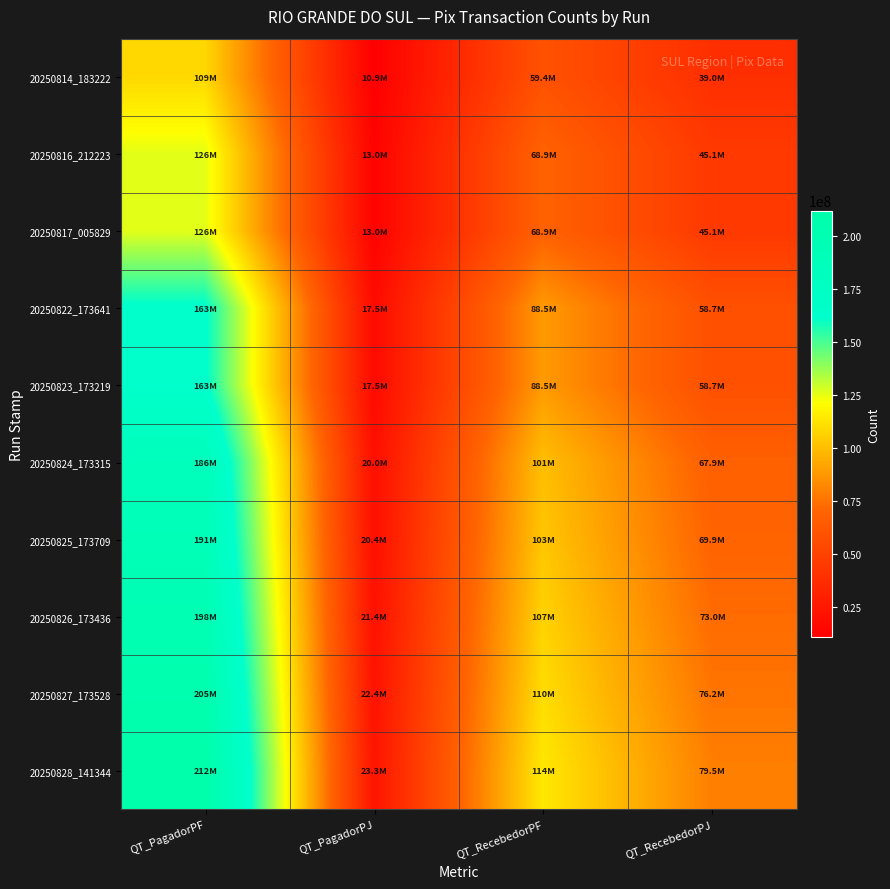

At how many categories does at least one series exceed 118287064?

1